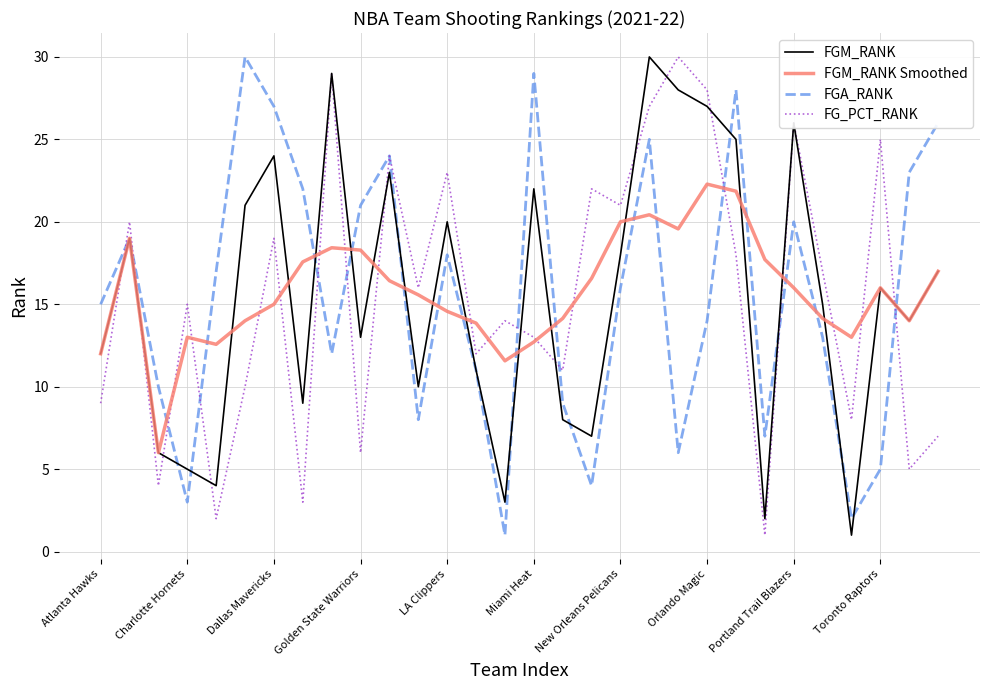

True or false: FGM_RANK and FG_PCT_RANK cross at least once.

True